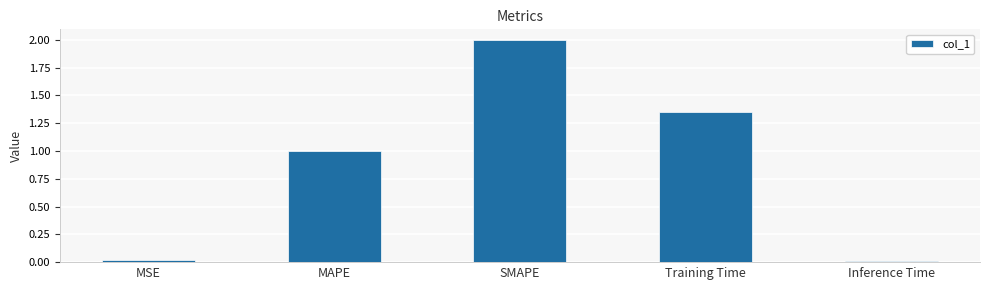

Which has a higher value, MAPE or Training Time?

Training Time